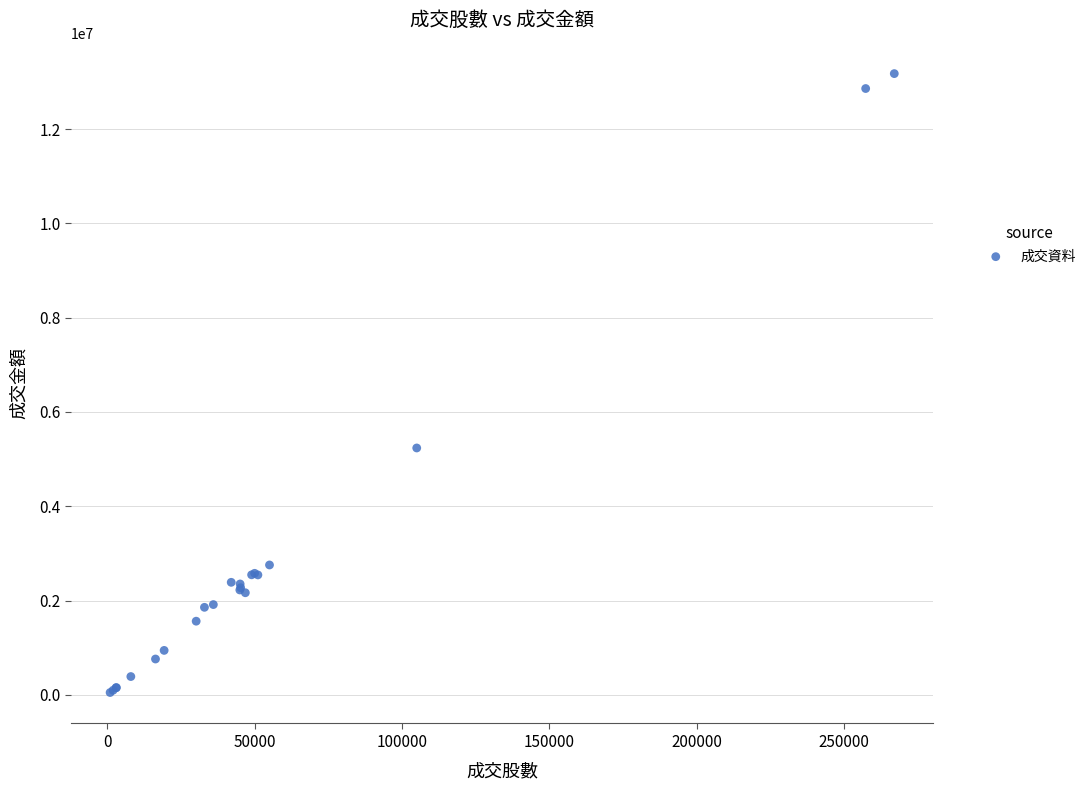

What Y value in the scatter plot is closest to 6613000?

5236544